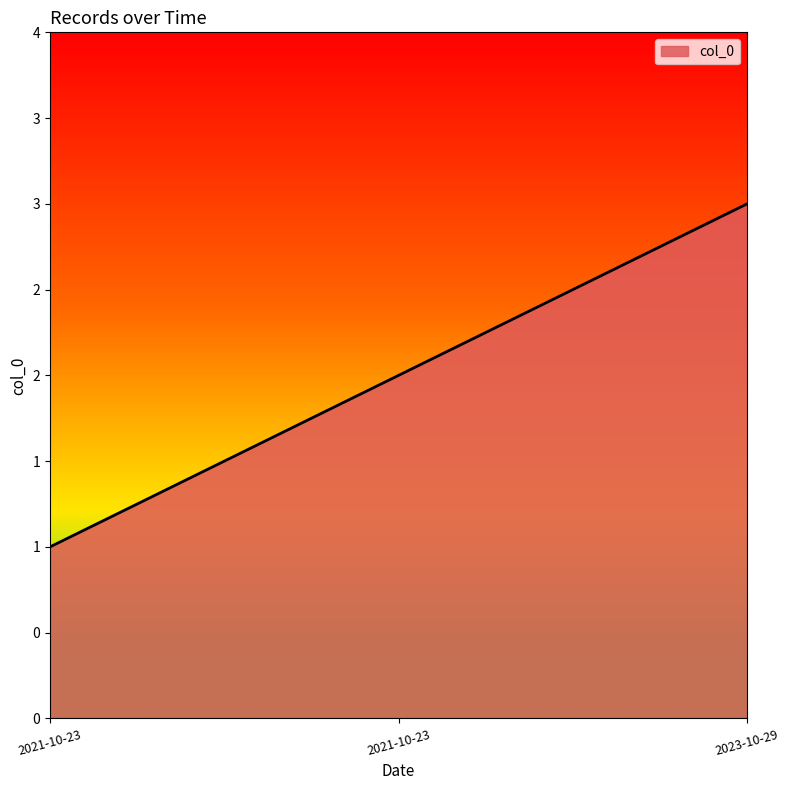

Is this an area chart (filled region under the line)?

Yes